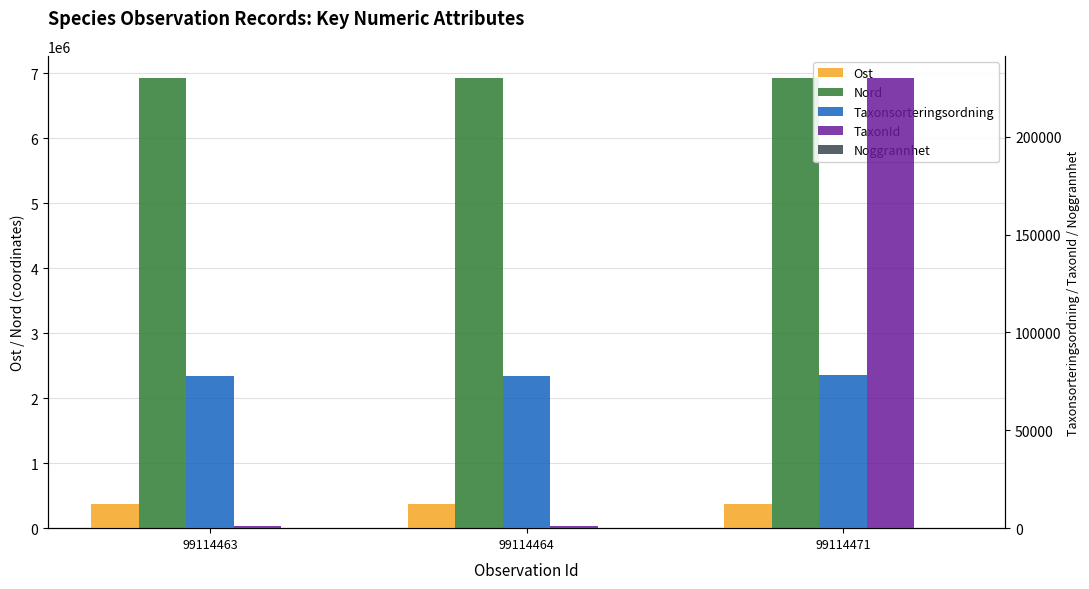

What is the sum of the Noggrannhet values at 99114464 and 99114463?

50.0